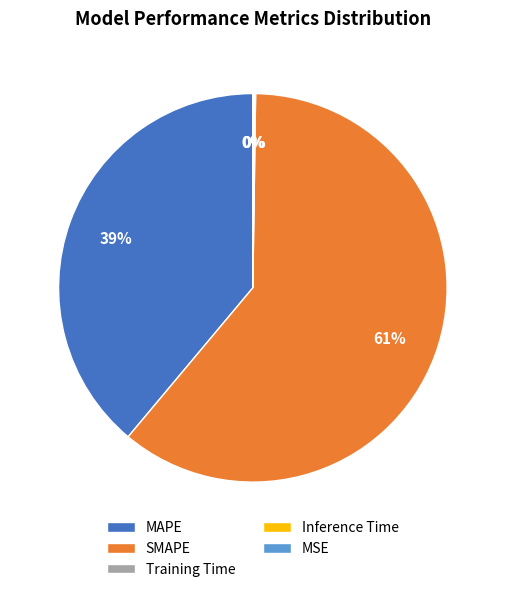

Is it true that SMAPE is 61% of the pie?

True